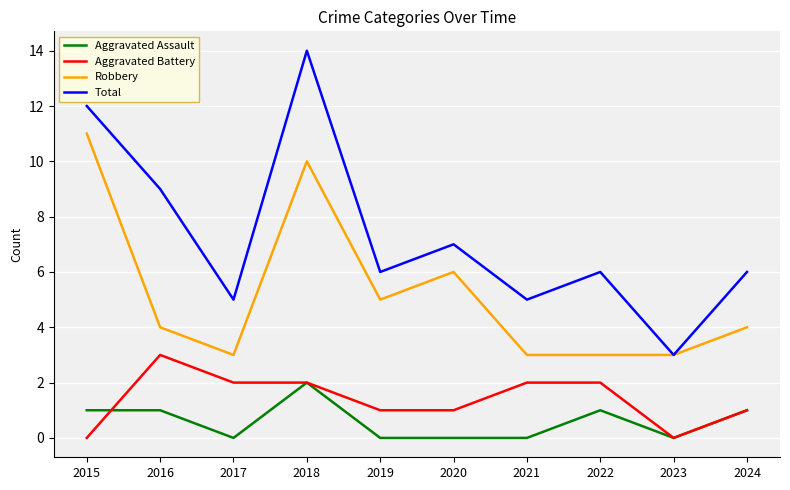

The value of Aggravated Battery at 2023 is 2. True or false?

False